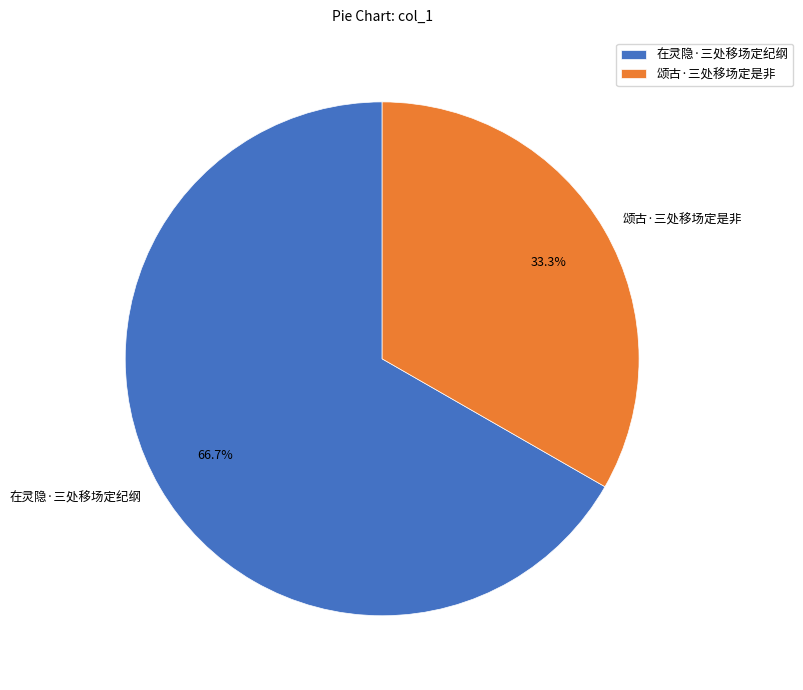

True or false: 在灵隐·三处移场定纪纲 accounts for 67% of the total.

True